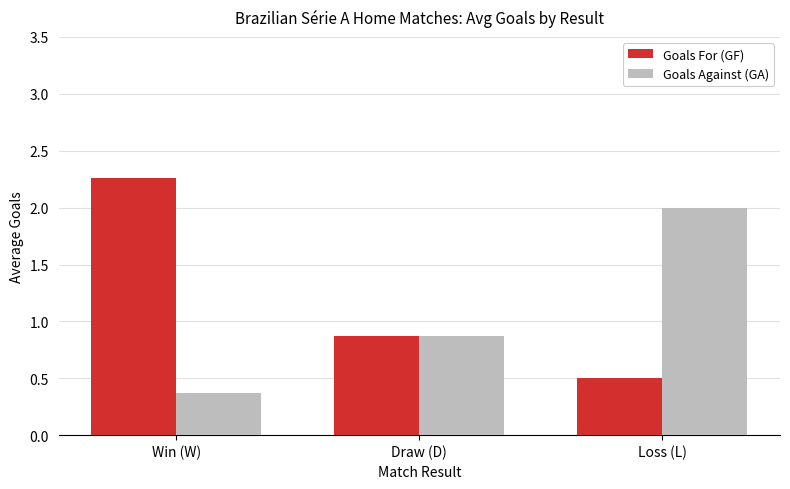

What is the label of the 2nd bar from the left?

Draw (D)